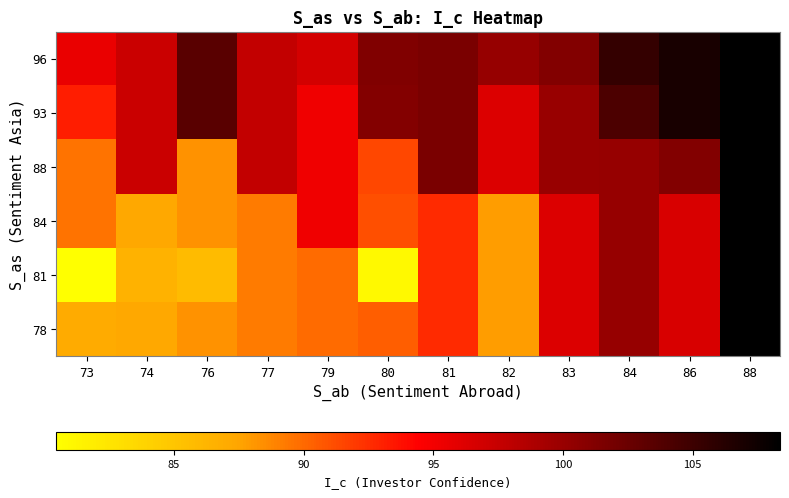

Reading left to right, extract all data points from this chart.

78: 73=87.1	74=87.2	76=88.3	77=89.3	79=89.9	80=90.5	81=92.6	82=87.9	83=96.4	84=100.1	86=96.6	88=108.4
81: 73=80.5	74=86.5	76=85.7	77=89.3	79=89.9	80=81.0	81=92.6	82=87.9	83=96.4	84=100.1	86=96.6	88=108.4
84: 73=89.5	74=87.2	76=88.3	77=89.3	79=95.2	80=91.1	81=92.6	82=87.9	83=96.4	84=100.1	86=96.6	88=108.4
88: 73=89.5	74=97.3	76=88.3	77=97.8	79=95.2	80=91.4	81=101.6	82=96.4	83=100.0	84=100.1	86=101.2	88=108.4
93: 73=93.2	74=97.3	76=103.4	77=97.8	79=95.2	80=101.1	81=101.6	82=96.4	83=100.0	84=104.2	86=107.0	88=108.4
96: 73=95.6	74=97.3	76=103.4	77=97.7	79=96.7	80=101.4	81=101.6	82=100.1	83=101.2	84=105.5	86=107.0	88=108.4